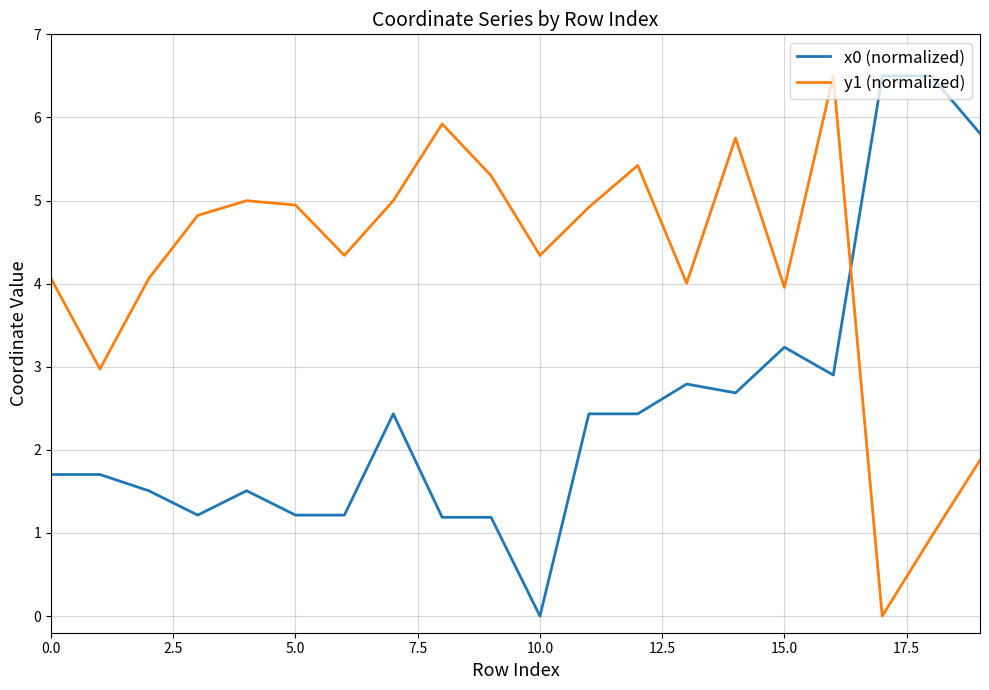

List the series in order of their overall mean, lowest first.

x0 (normalized), y1 (normalized)